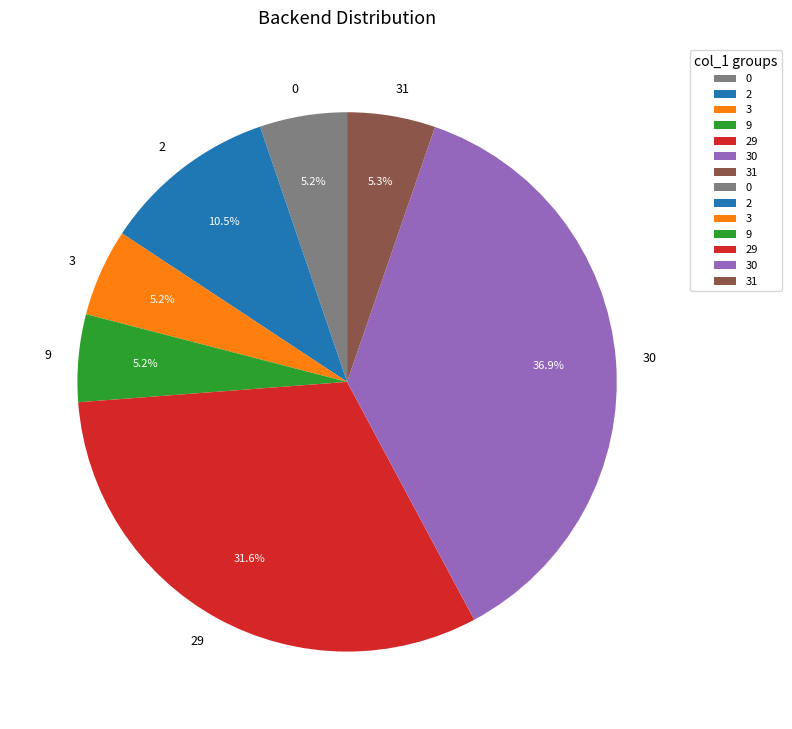

Does 3 account for over 50% of the chart?

No